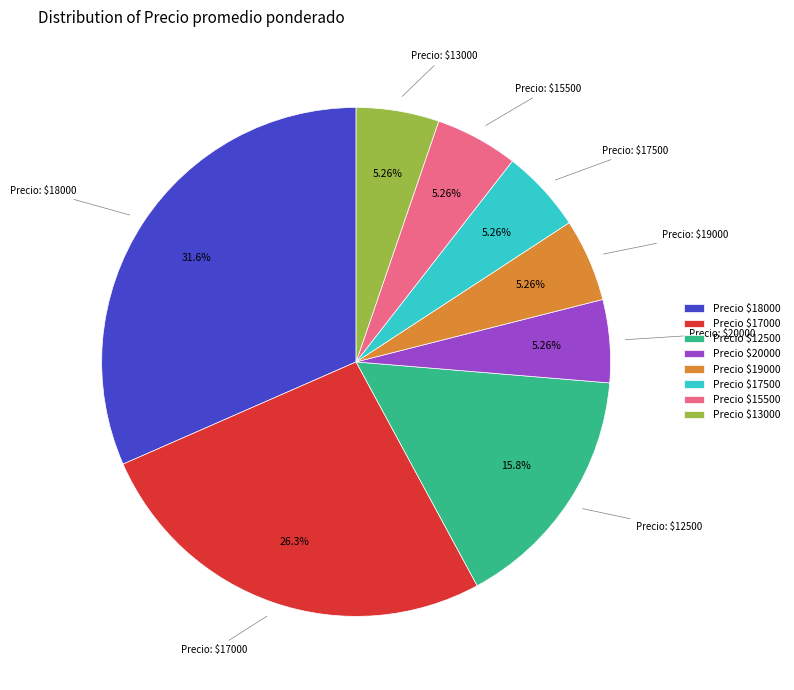

Does Precio $18000 represent more than half of the total?

No